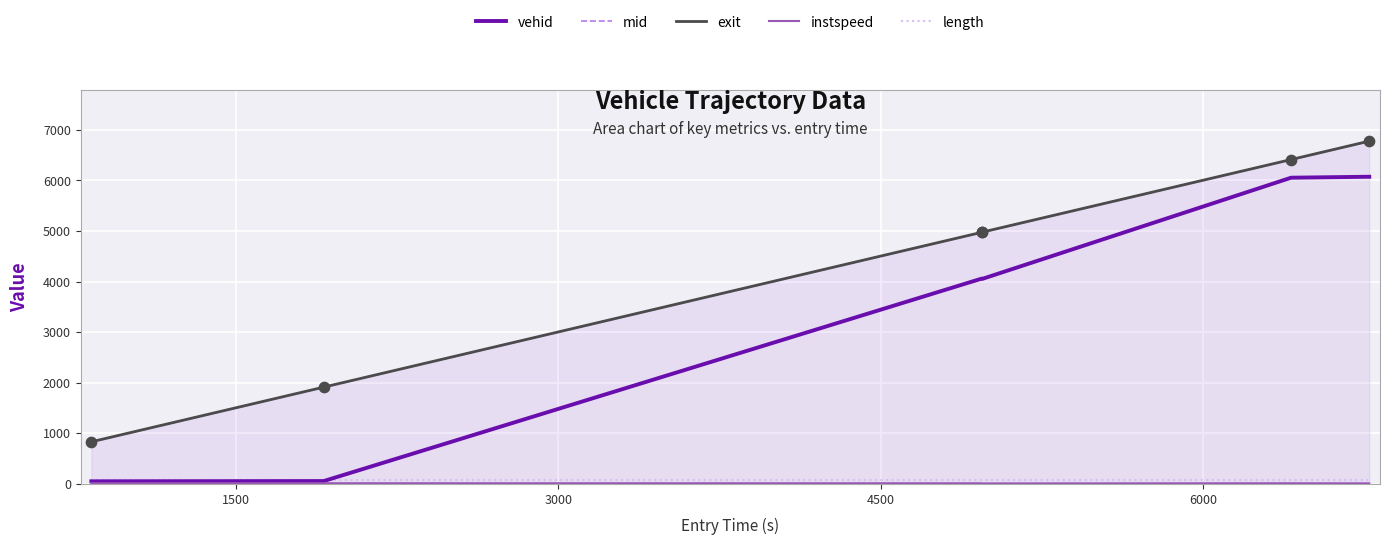

Which series has the widest spread of Y values?

vehid